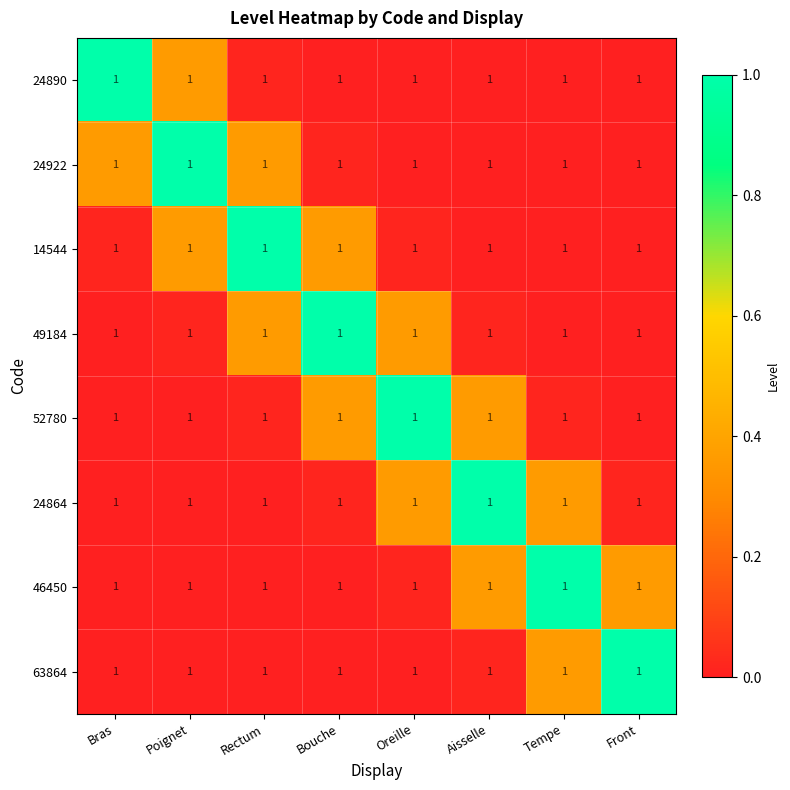

How many categories are shown in the chart?

8